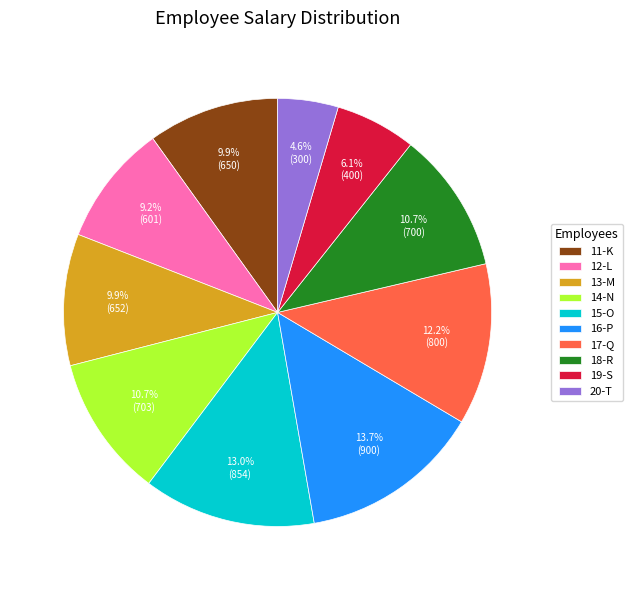

What percentage is the 14-N slice, to the nearest percent?

11%